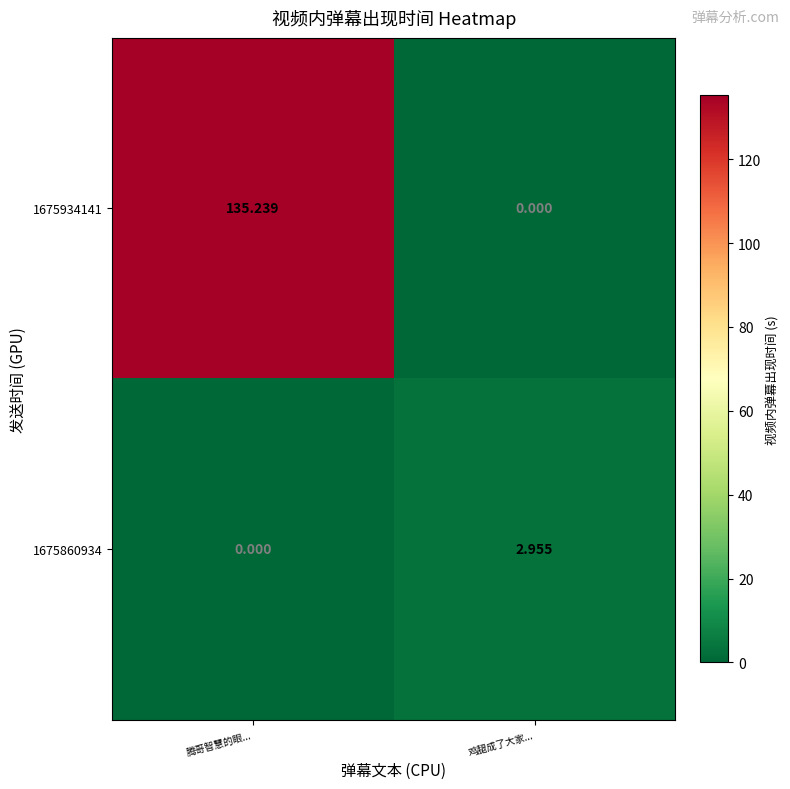

Which label corresponds to the largest value in the chart?

腾哥智慧的眼...